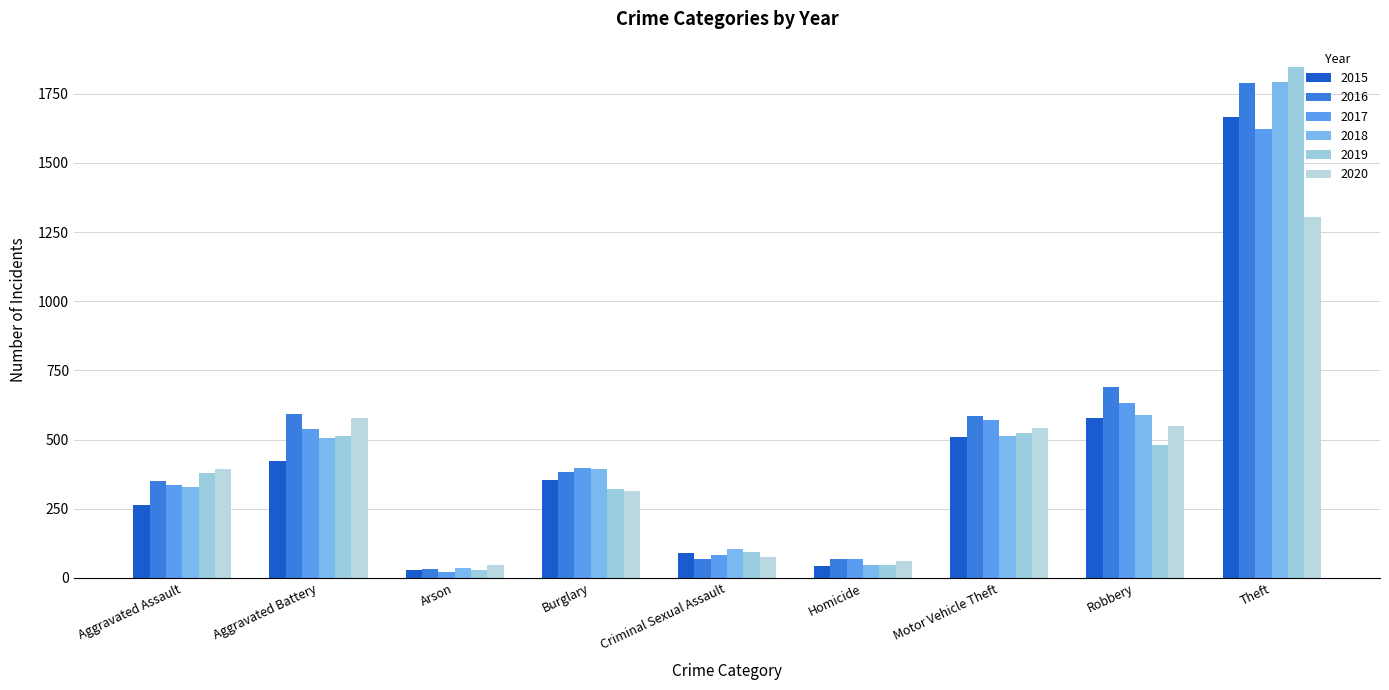

At which label does 2019 reach its minimum?

Arson